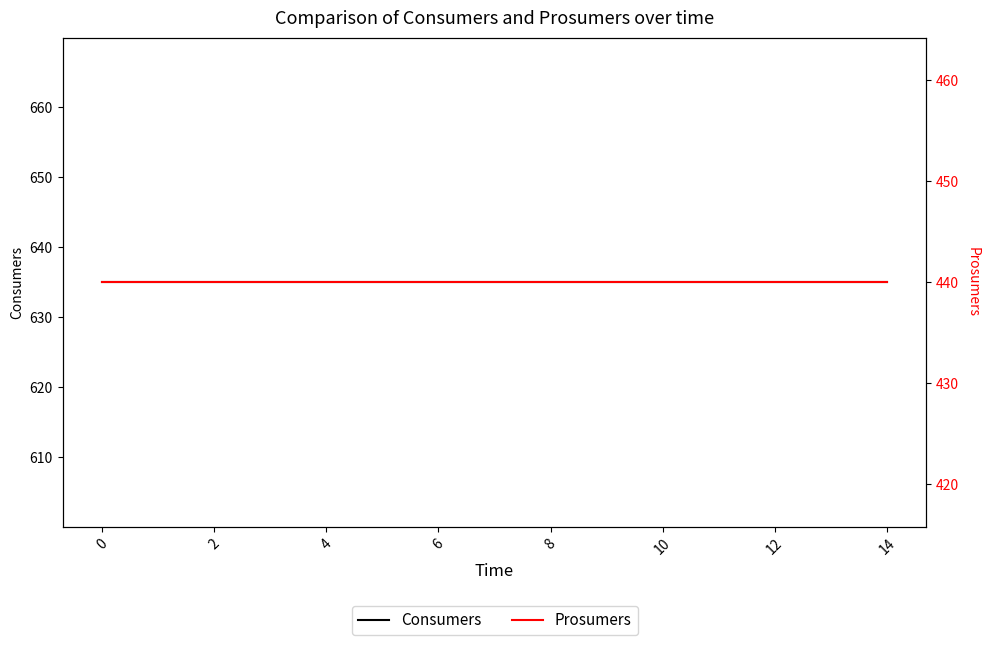

What value does the Prosumers series have at 11?

440